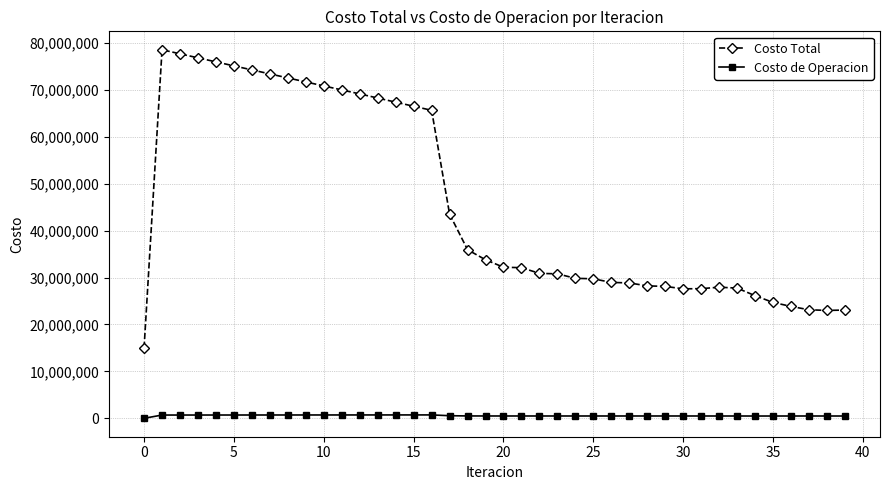

True or false: Costo de Operacion and Costo Total cross at least once.

False